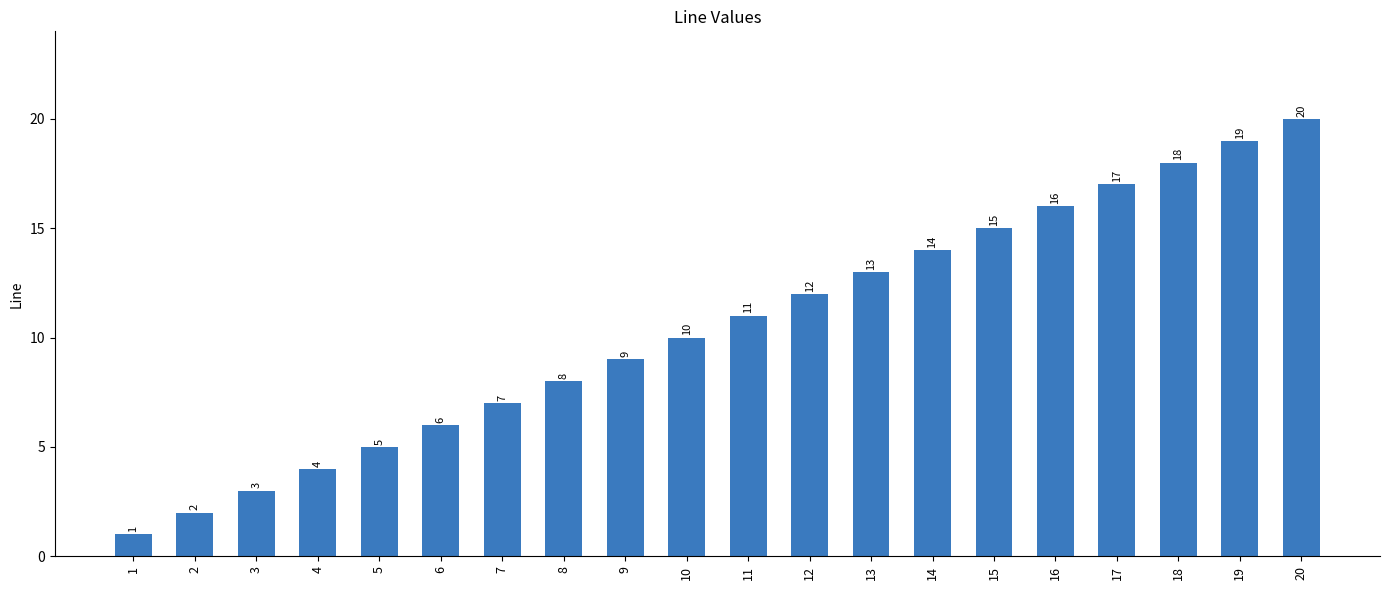

What is the difference between the maximum and minimum values?

19